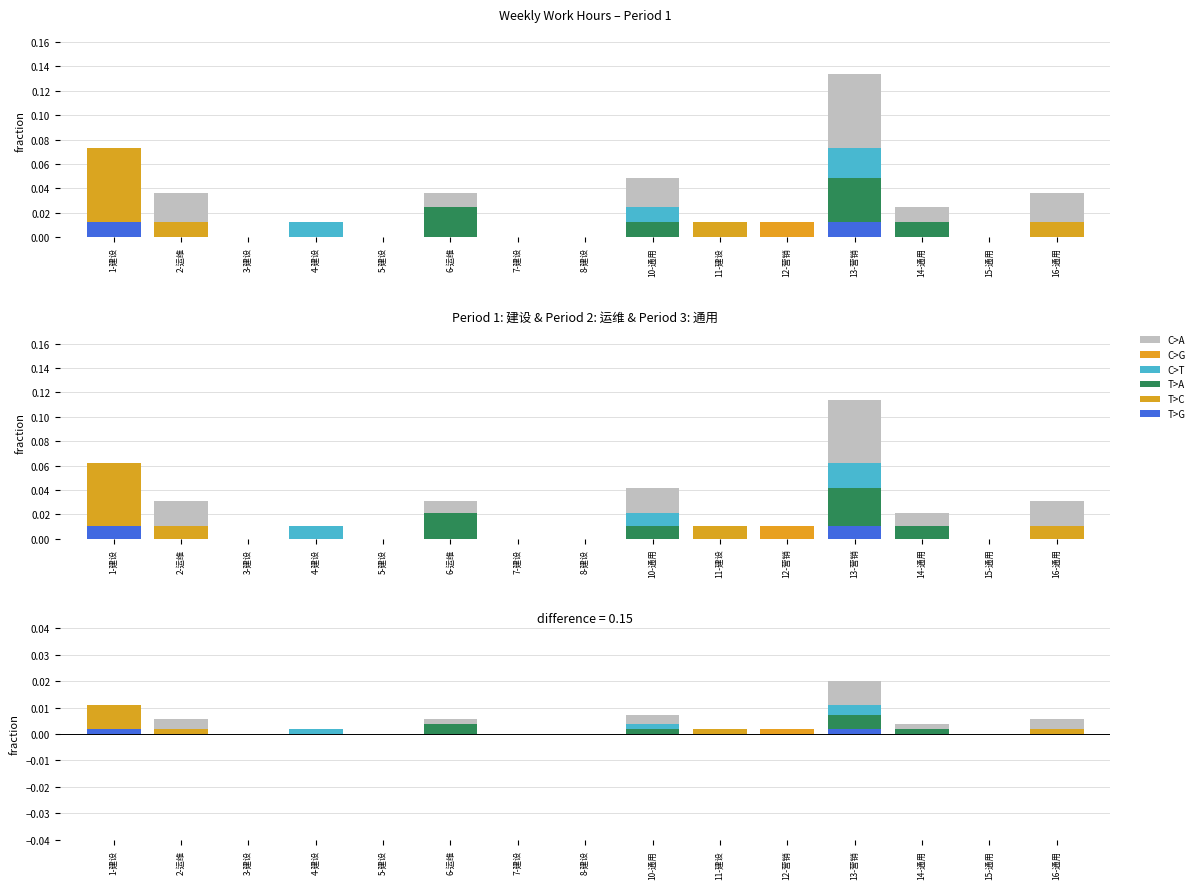

What is the label of the 4th bar from the right?

13-营销